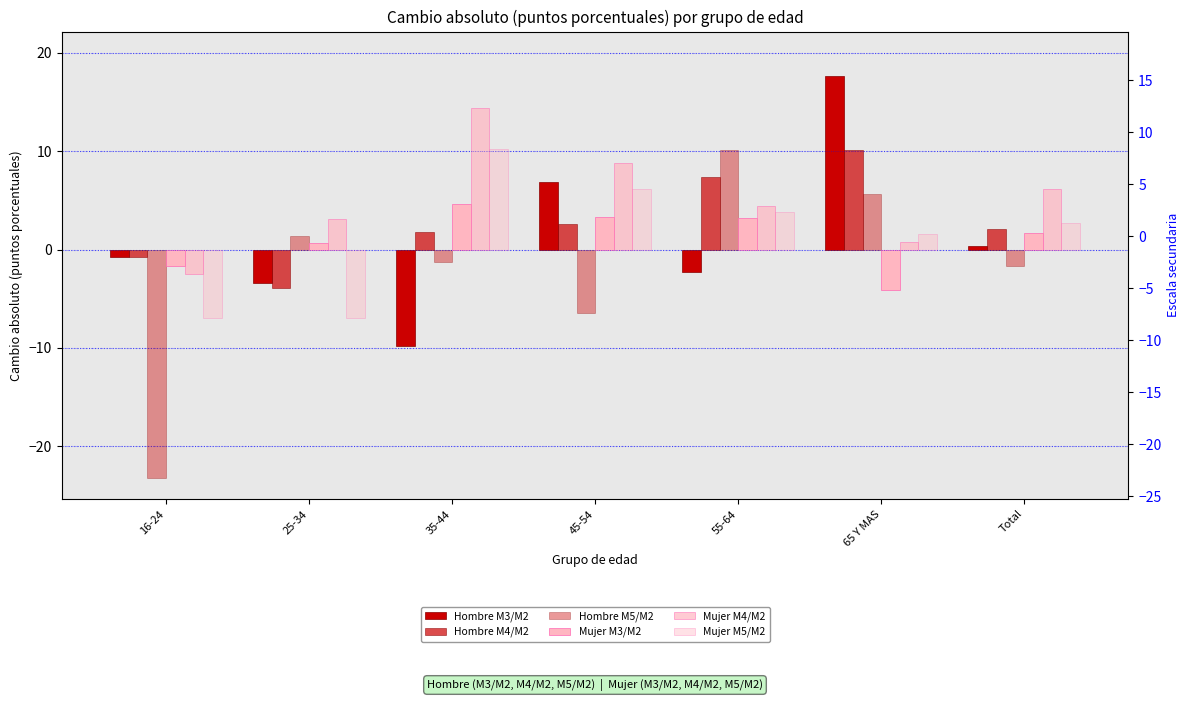

The value of Mujer M3/M2 at Total is 1.1. True or false?

False